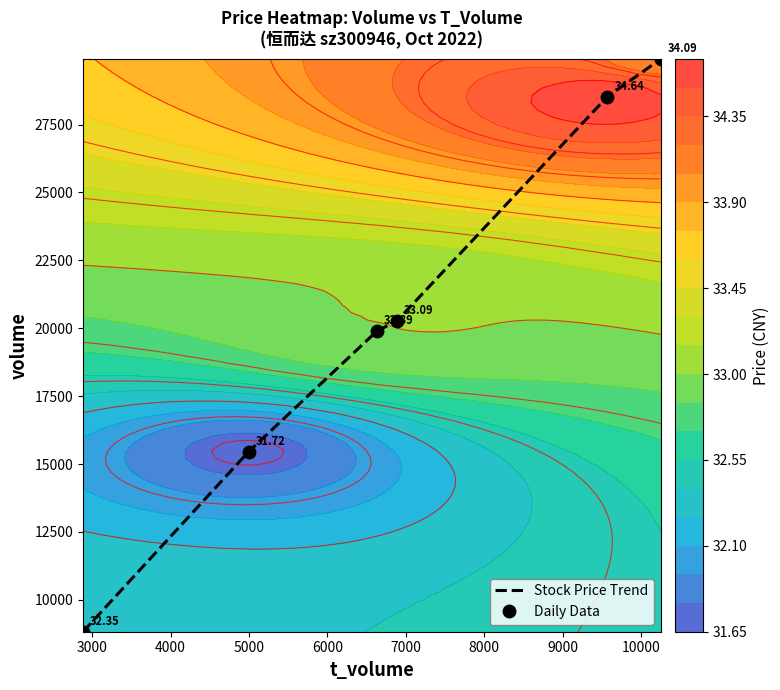

How many data points does each series have?

6